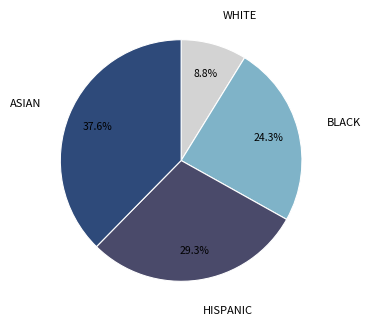

How many segments does this pie chart have?

4